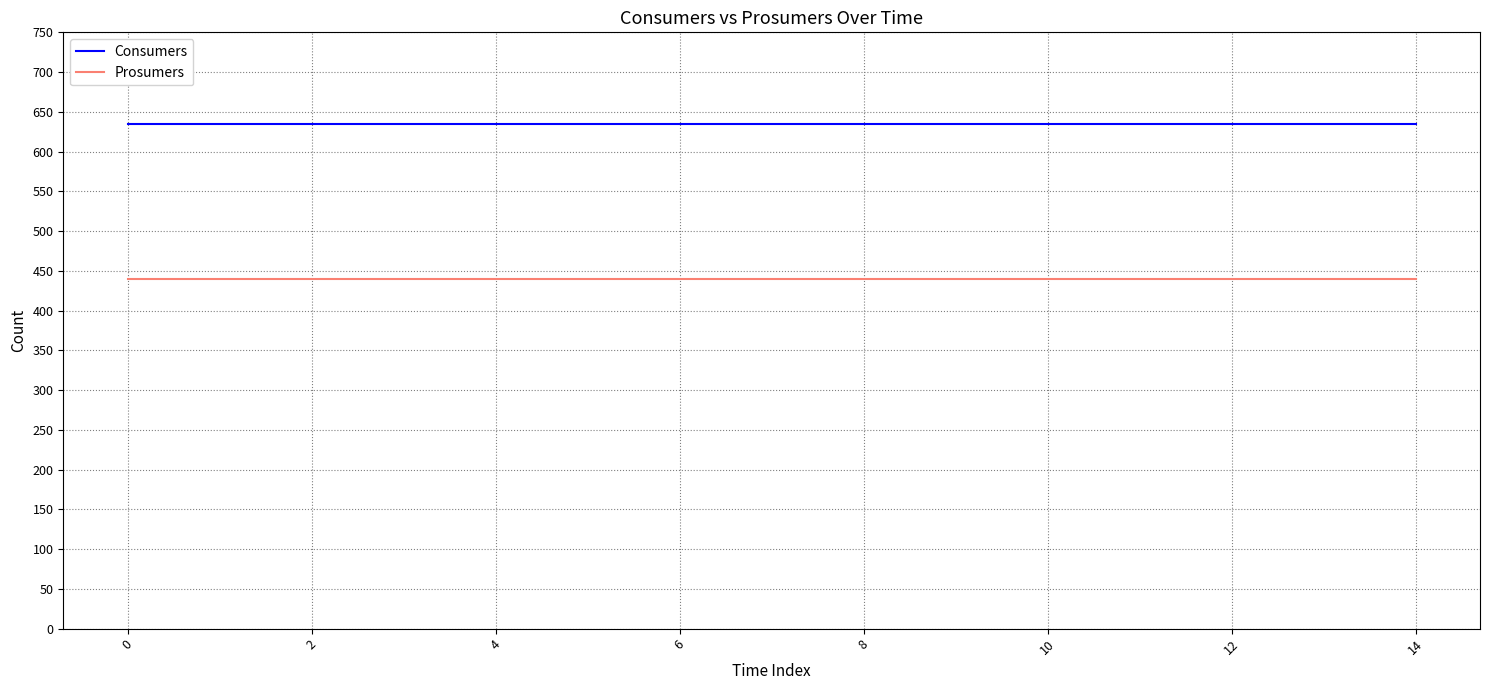

True or false: Consumers and Prosumers cross at least once.

False